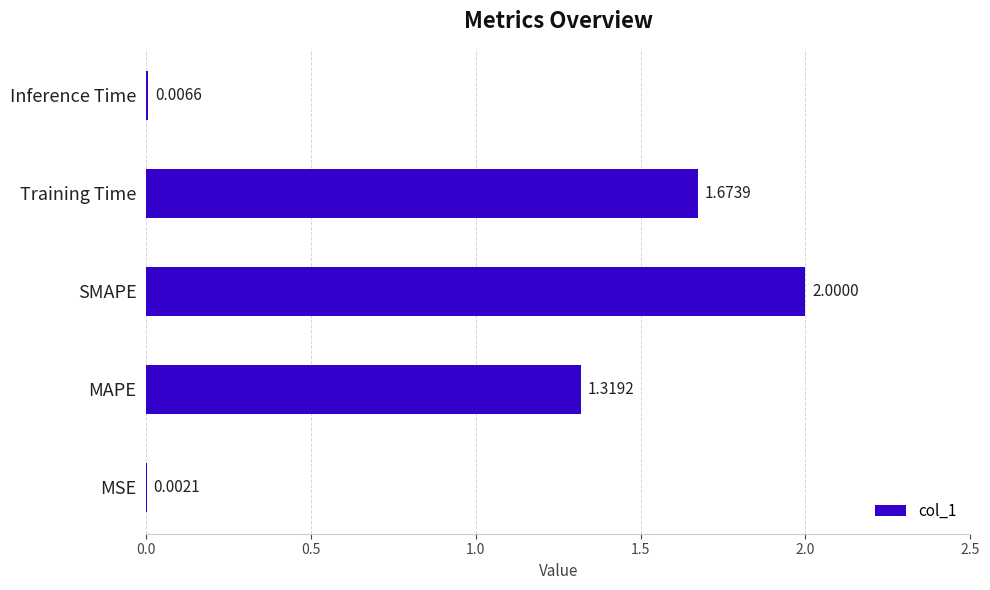

Which has a higher value, Training Time or MSE?

Training Time